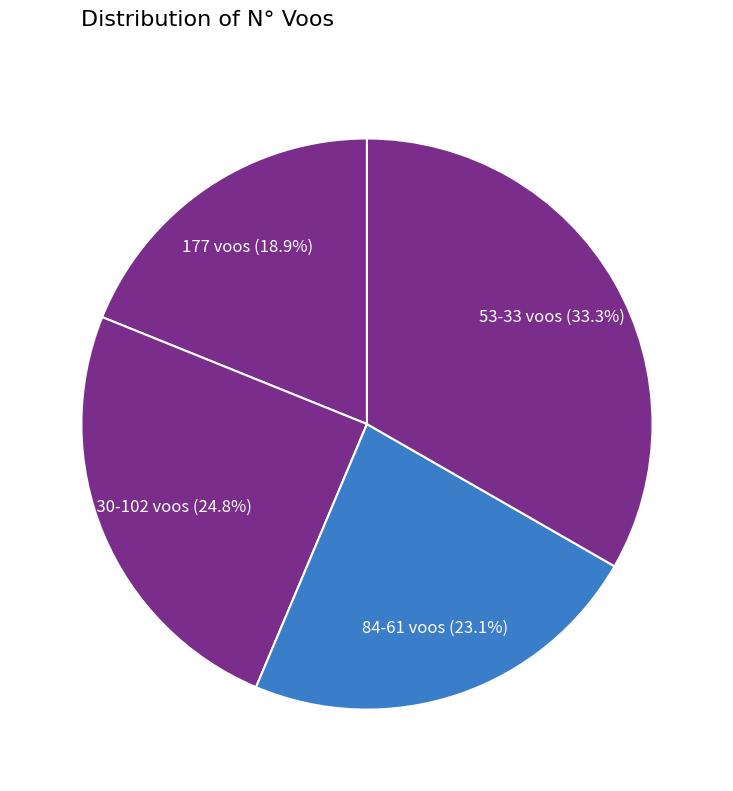

Combined, do 84-61 voos and 177 voos account for over 50%?

No